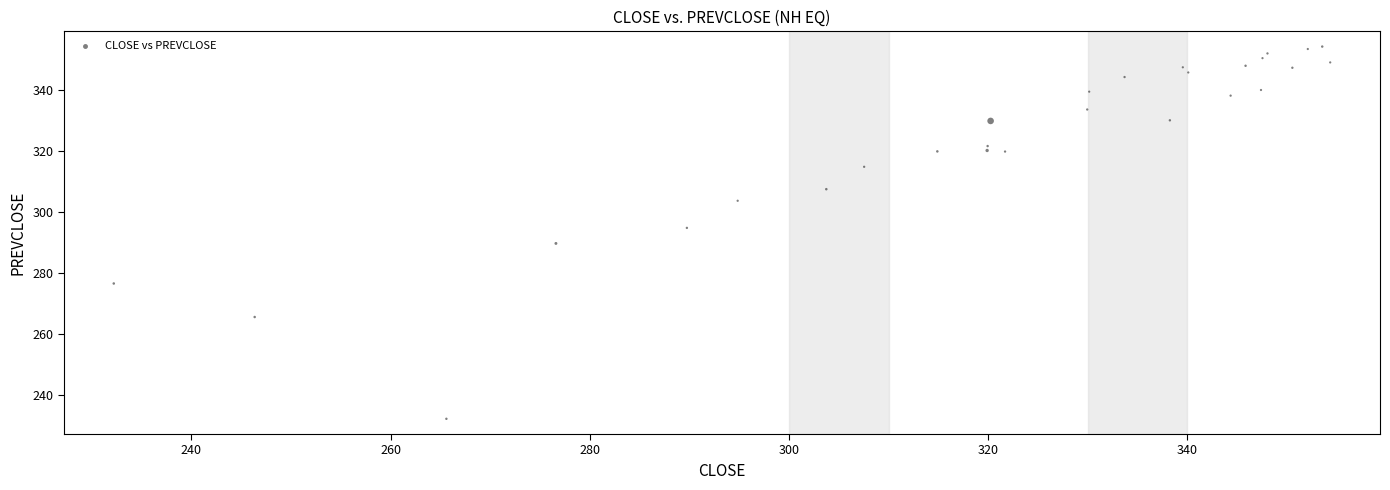

What is the range of X values (max minus min)?

122.2